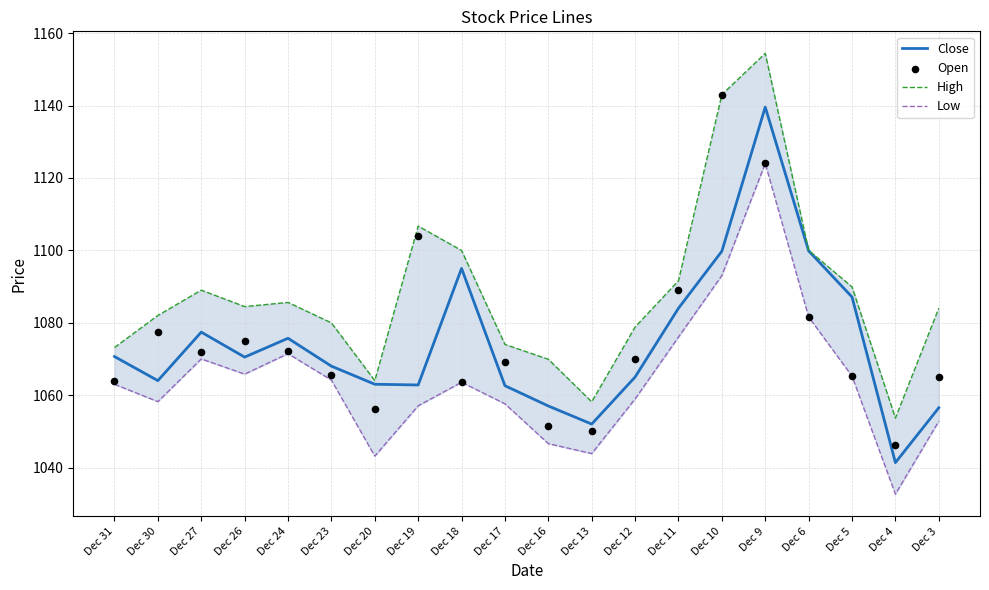

Which series has the largest total across all categories?

High